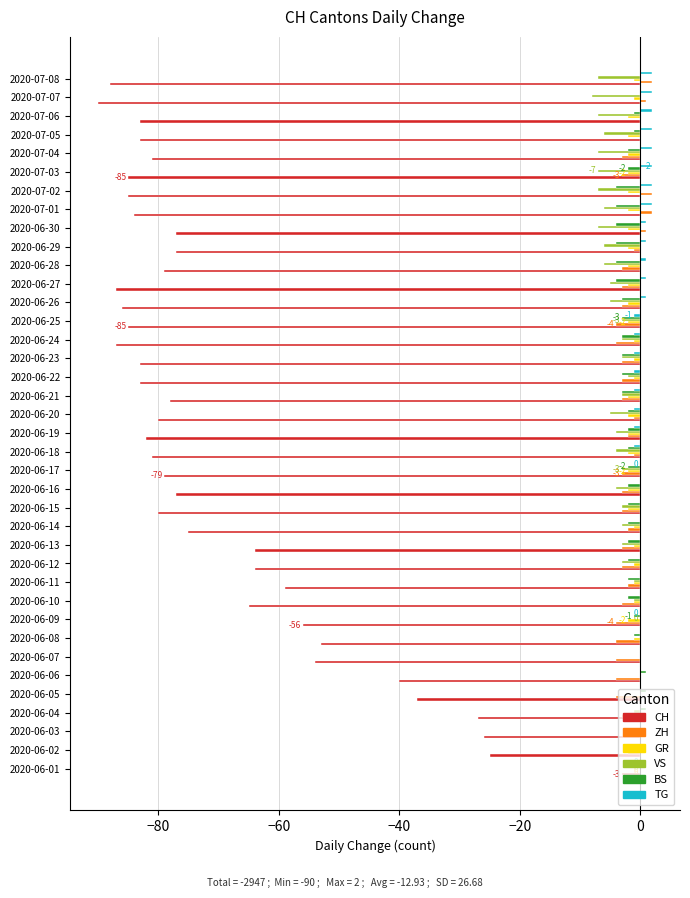

What is the sum of all CH values?

-2628